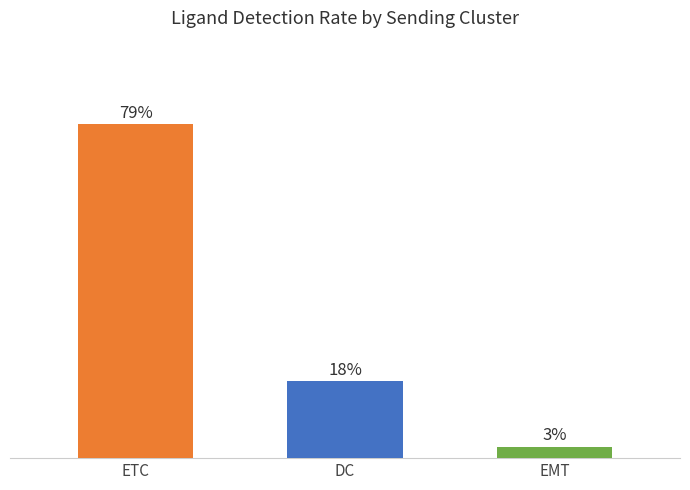

Are the bars horizontal?

No